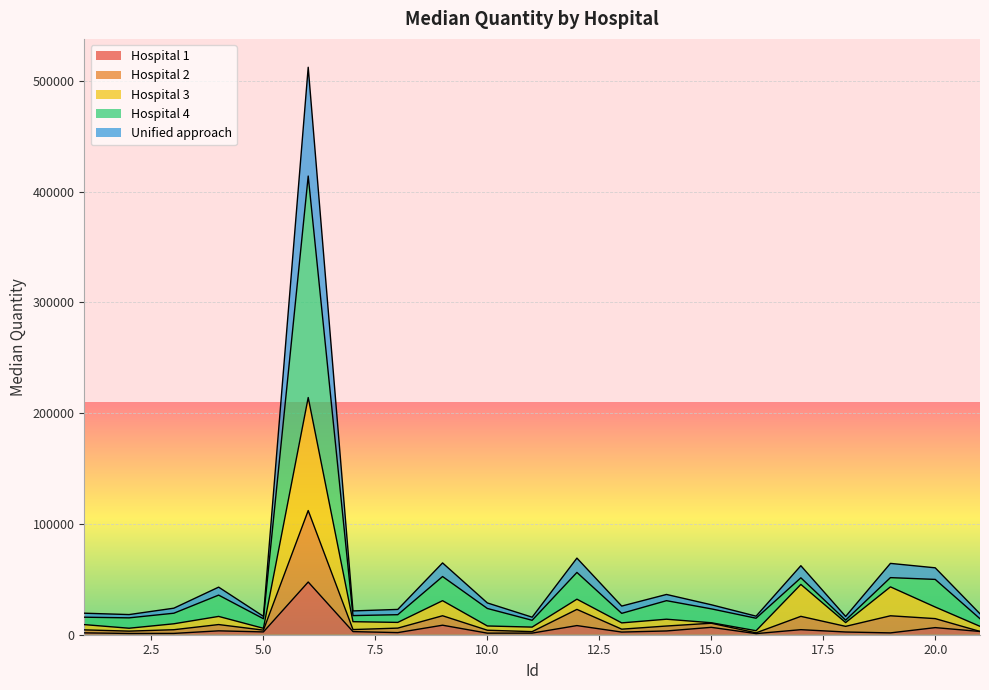

How many categories are shown in the chart?

21